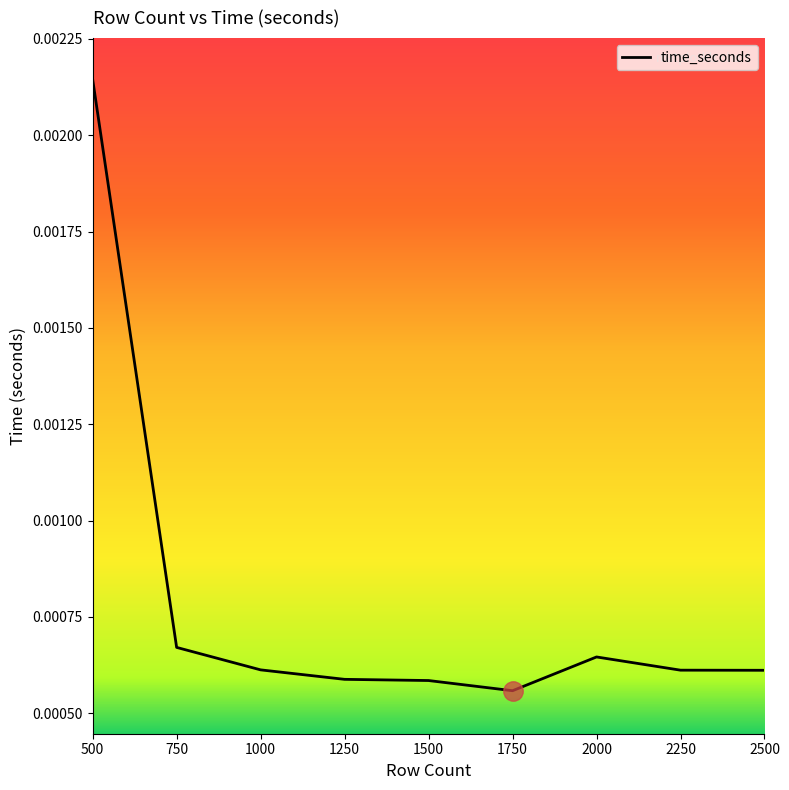

At which category does the chart reach its peak across all series?

500